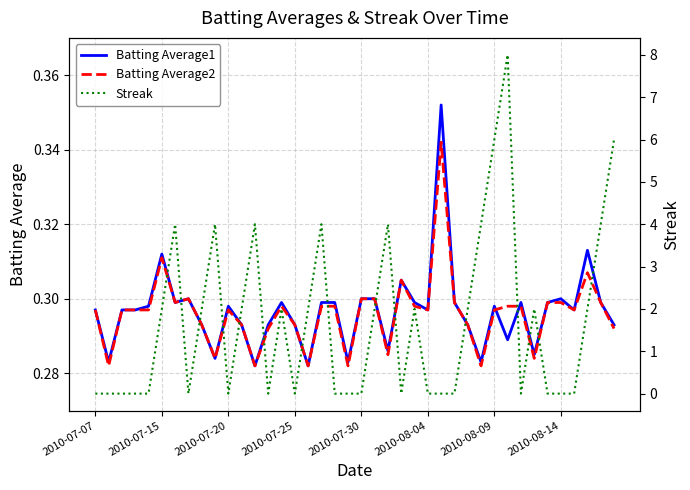

How many interior local valleys does the Batting Average2 series have?

11